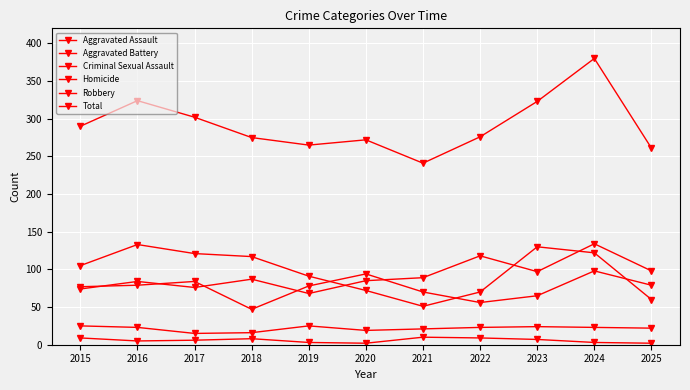

Between 2020 and 2022, which series saw the biggest shift?

Aggravated Battery